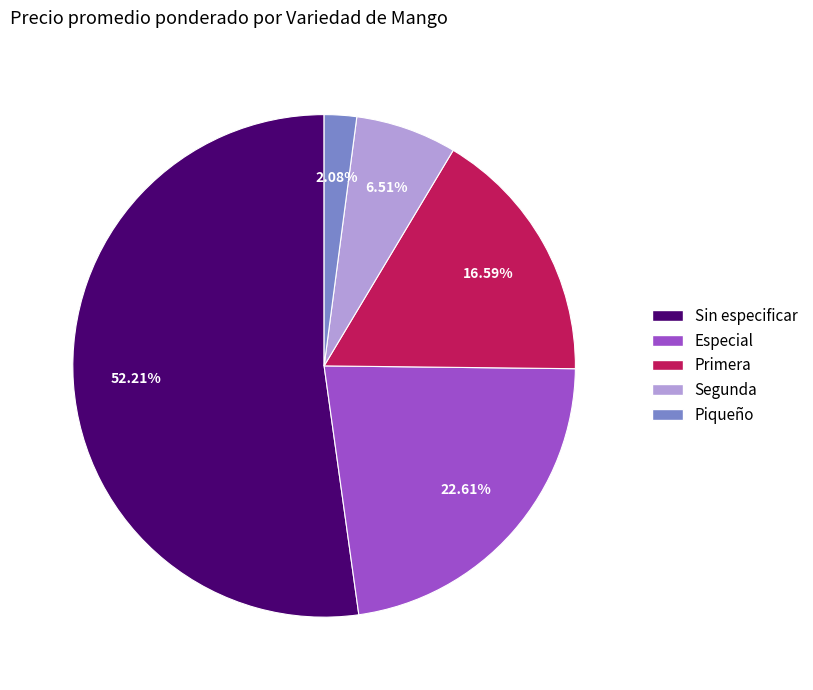

How many slices are in this pie chart?

5